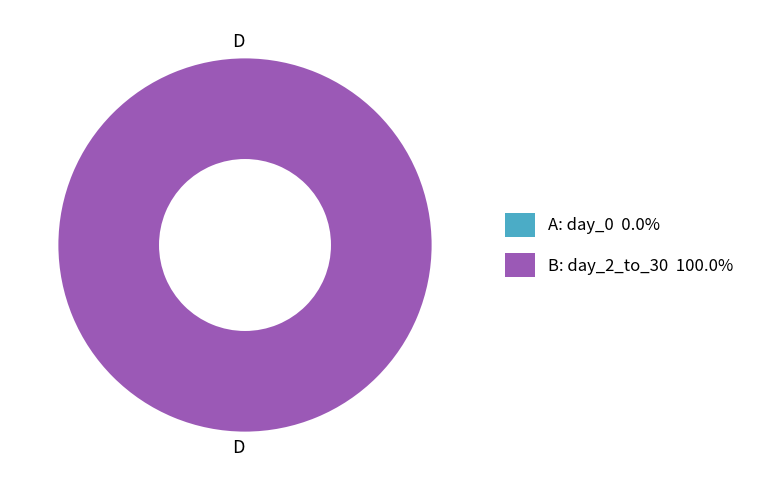

Which category has the smallest portion of the pie?

day_0